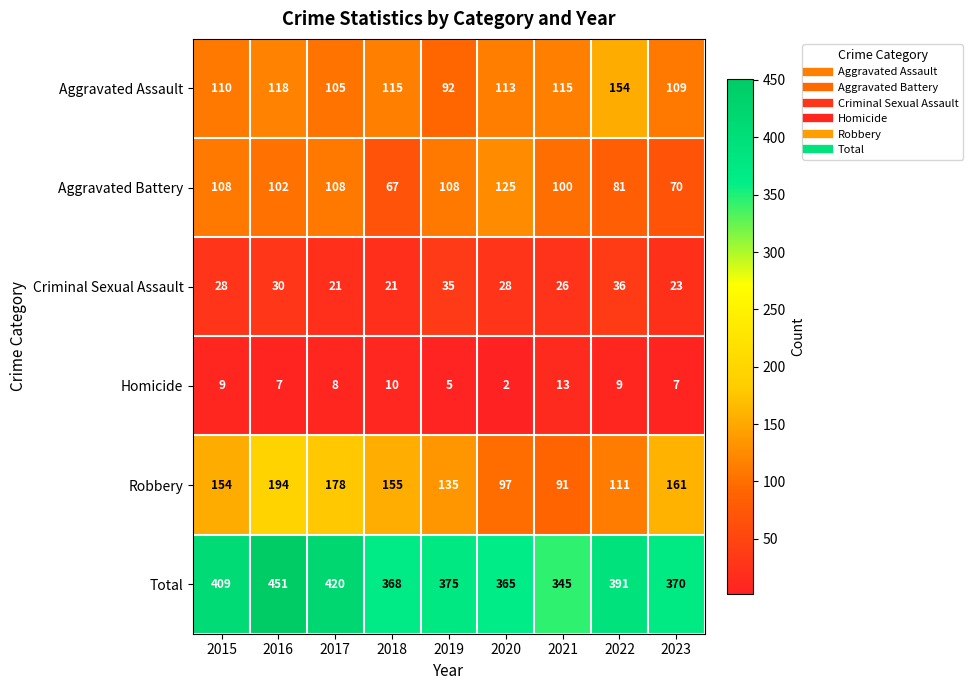

The value of Robbery at 2017 is 82. True or false?

False